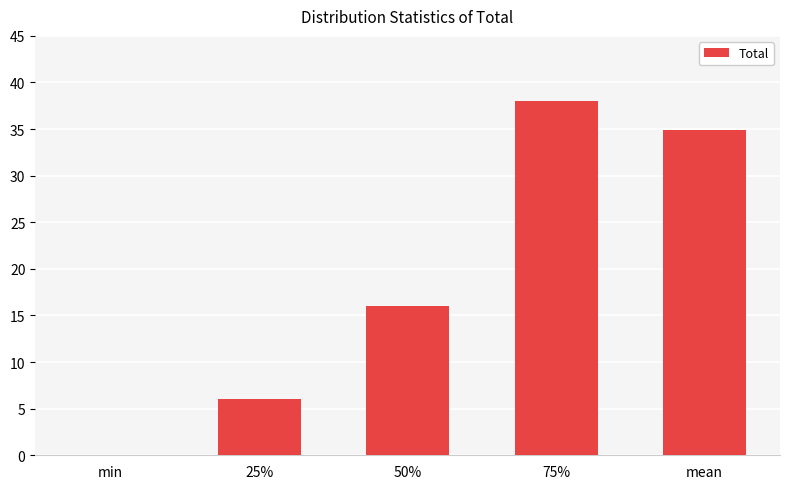

At which label is the value closest to 19?

50%